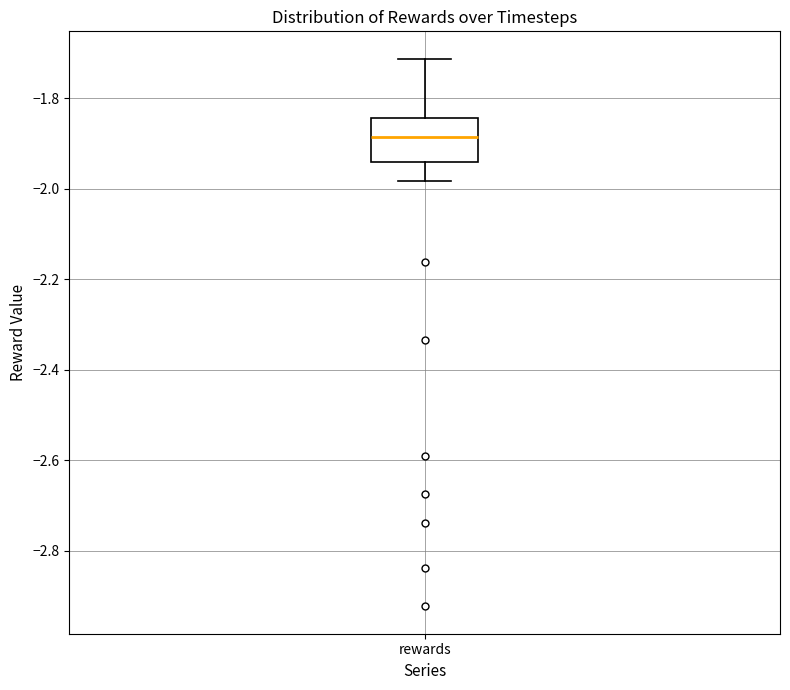

Where is the lower edge of the box for rewards on the y-axis? The values are not printed on the chart, so give them approximately, as read against the axis.

-1.94